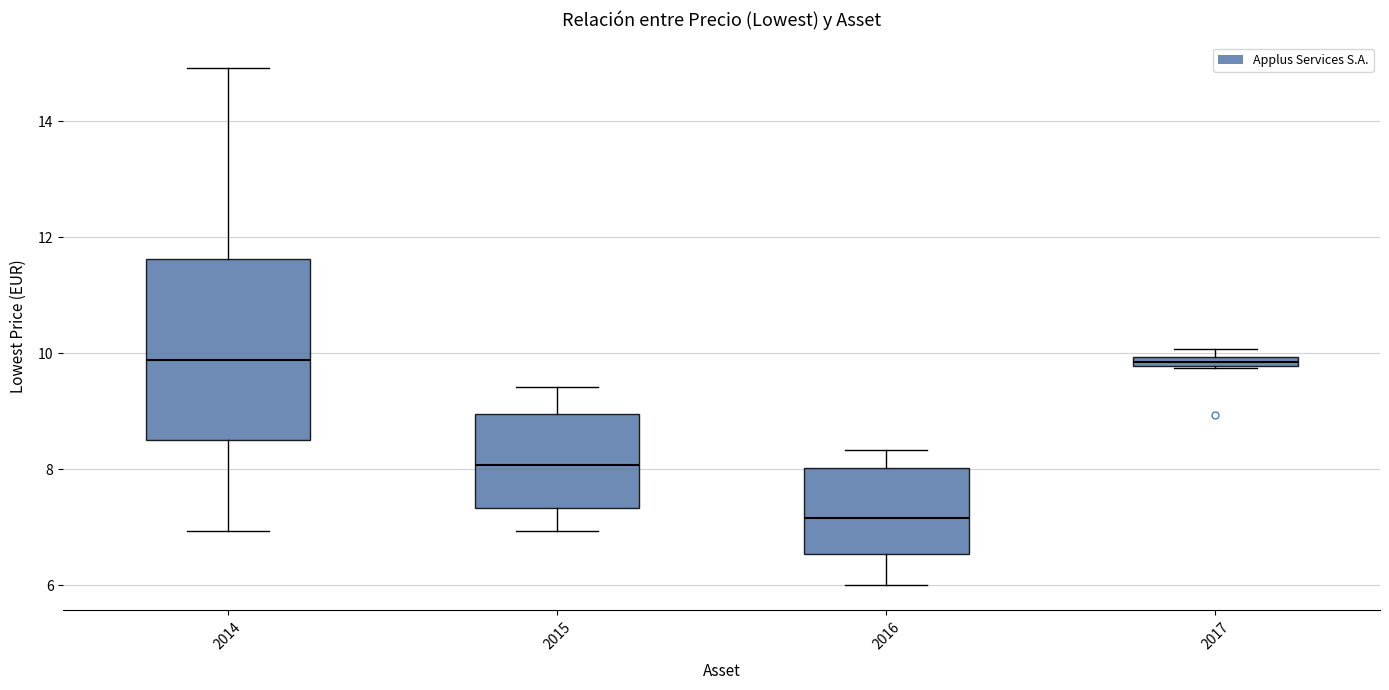

Where is the upper edge of the box at x = 2017 on the y-axis? The values are not printed on the chart, so give them approximately, as read against the axis.

10.0